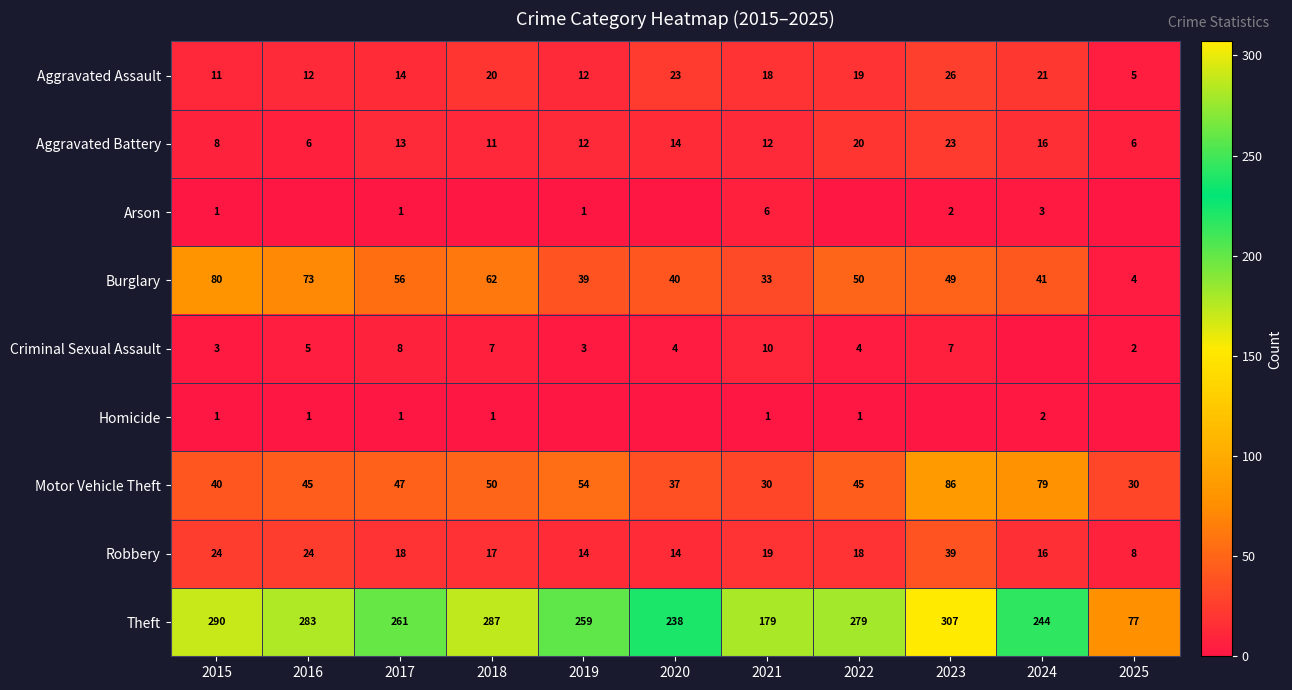

Where is Theft nearest to the value 192?

2021